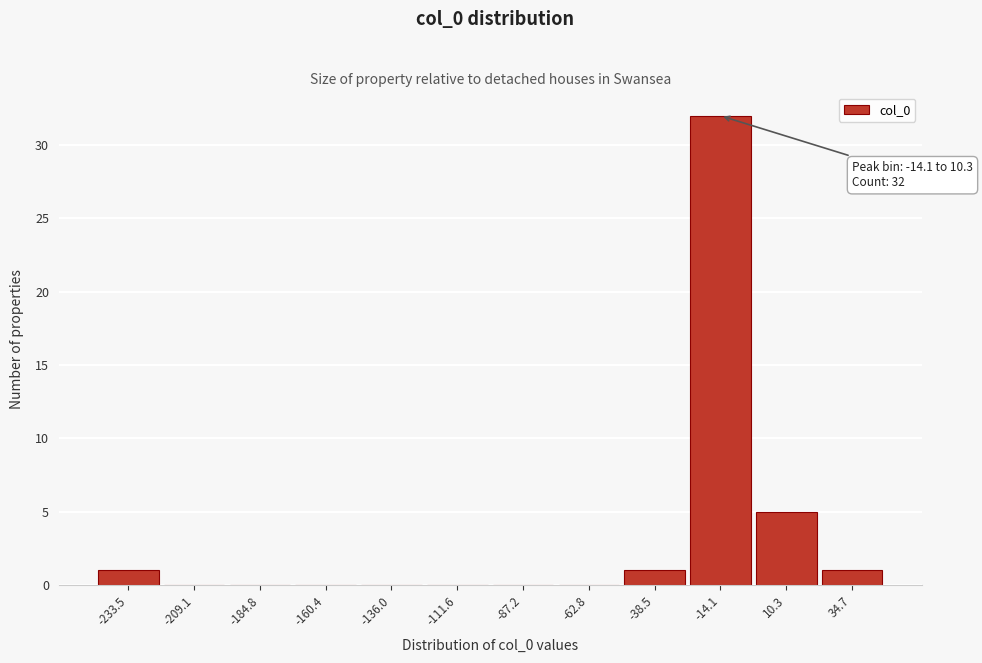

Reading left to right, list all the values displayed in this chart.

-233.5=1	-209.1=0	-184.8=0	-160.4=0	-136.0=0	-111.6=0	-87.2=0	-62.8=0	-38.5=1	-14.1=32	10.3=5	34.7=1